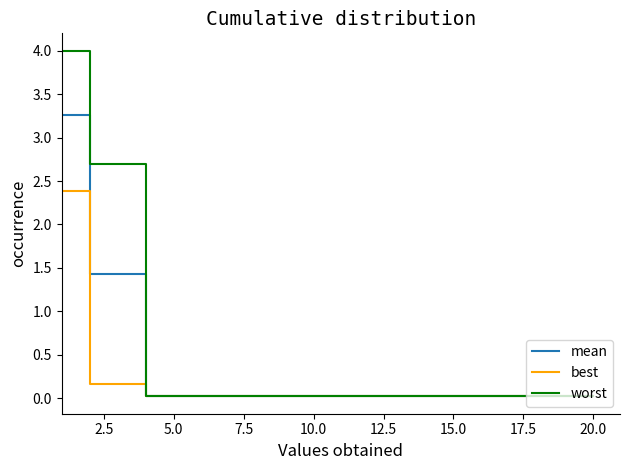

List the series in order of their peak value, highest first.

worst, mean, best